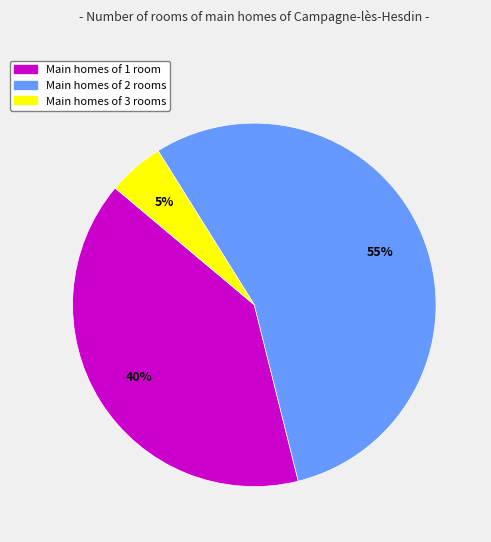

Does Main homes of 1 room represent more than half of the total?

No